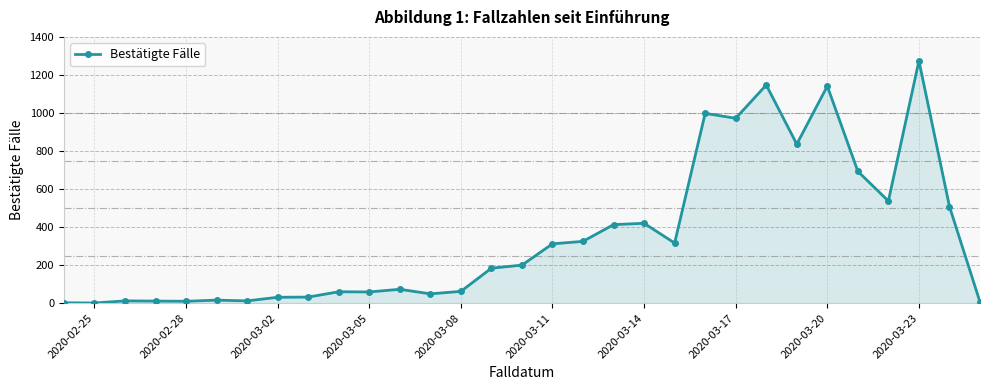

True or false: the data has more than 1 interior local peaks.

True